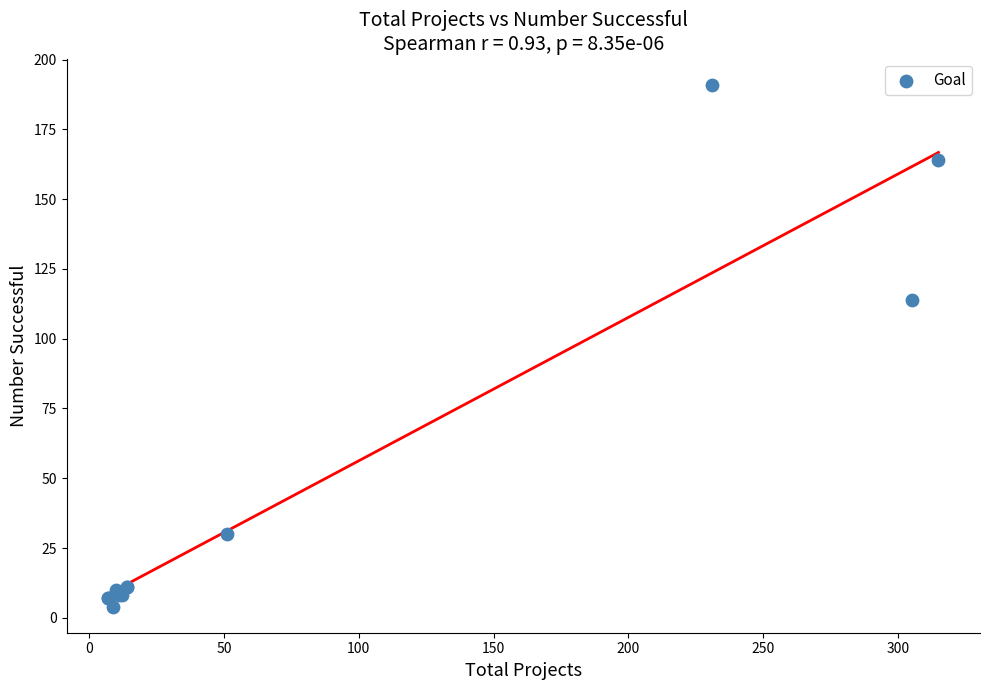

What Y value in the scatter plot is closest to 97?

114